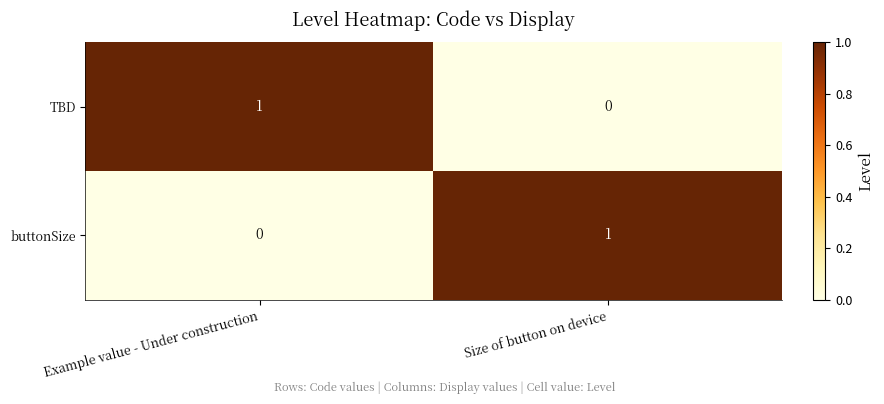

At Example value - Under construction, list the series in order from smallest to largest.

buttonSize, TBD